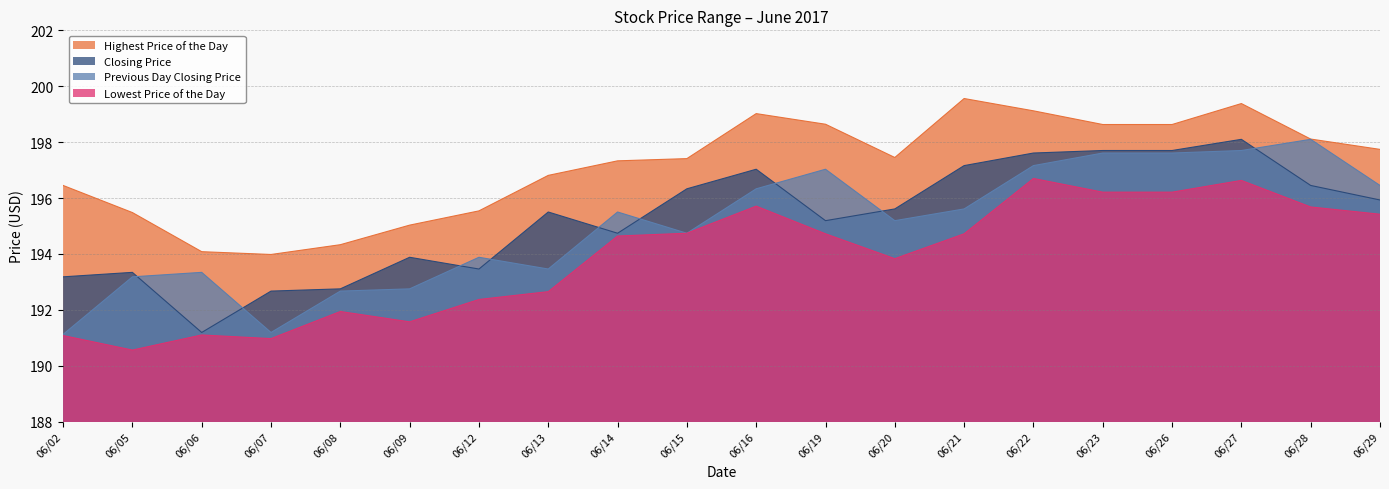

True or false: Closing Price and Lowest Price of the Day cross at least once.

False